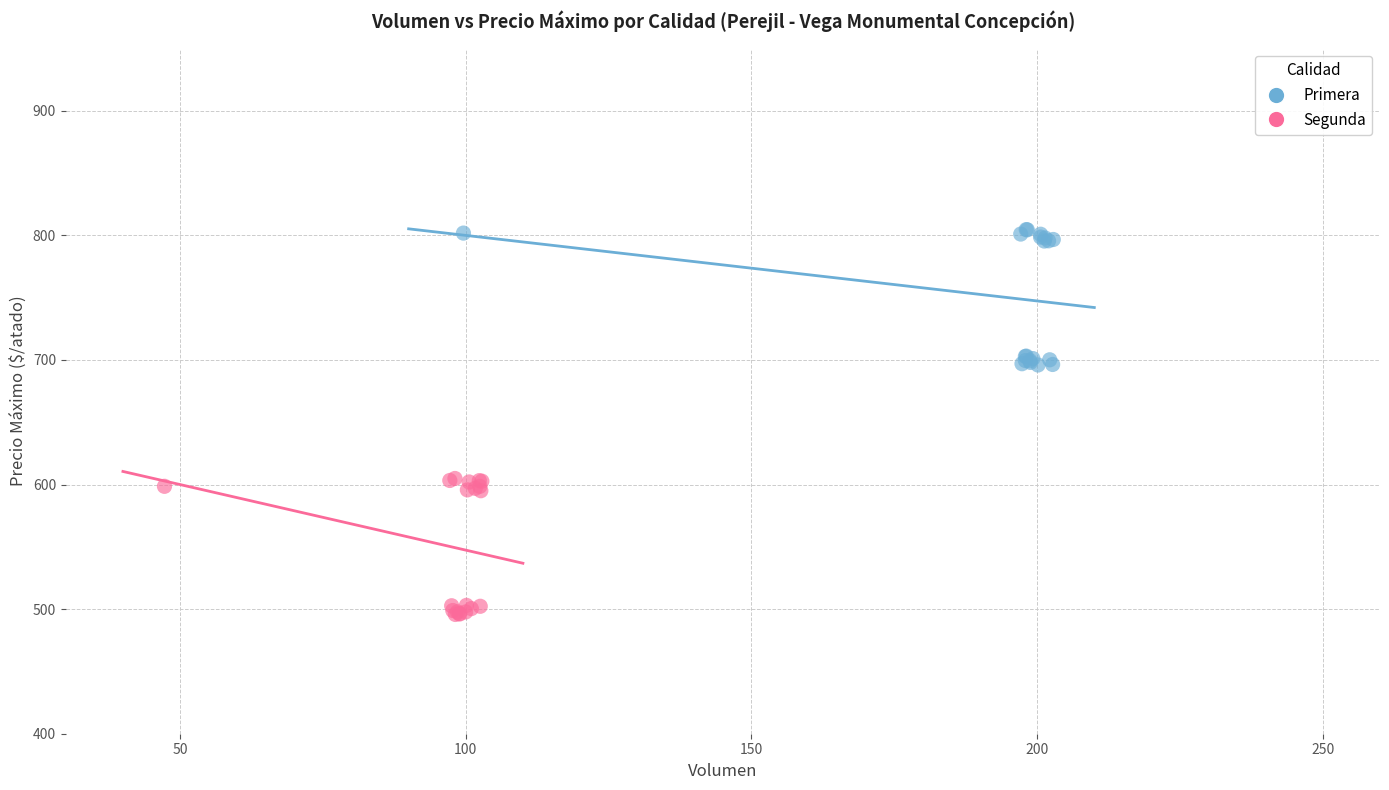

Which series contains the lowest Y value?

Segunda